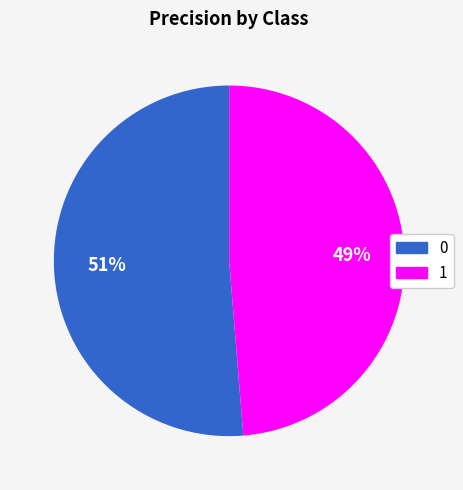

How many segments does this pie chart have?

2